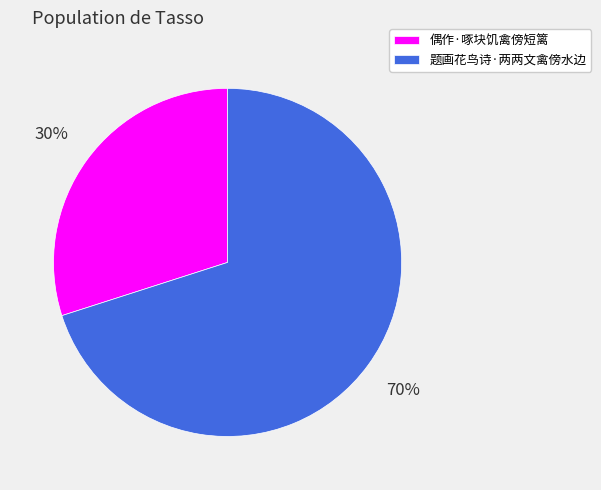

To the nearest percent, what is the combined percentage of 偶作·啄块饥禽傍短篱 and 题画花鸟诗·两两文禽傍水边?

100%